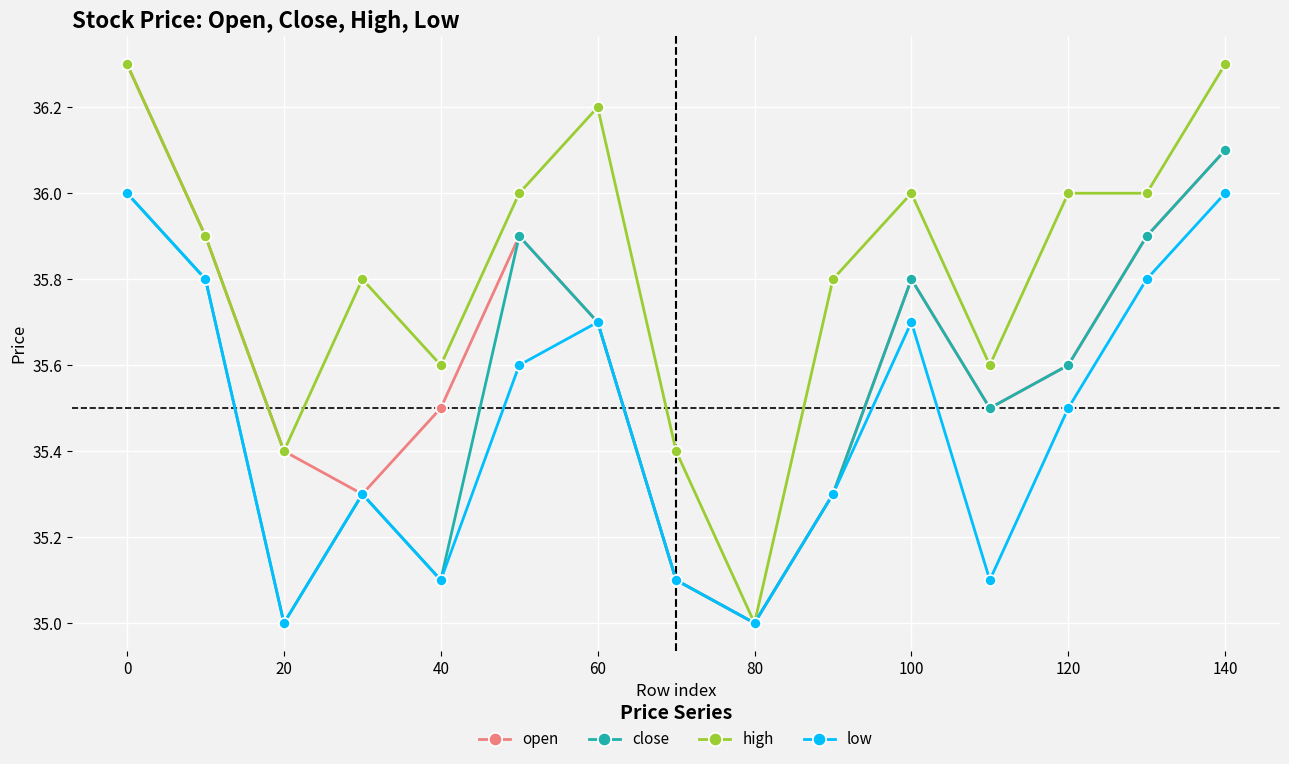

Rank the series by their average value, from highest to lowest.

high, open, close, low